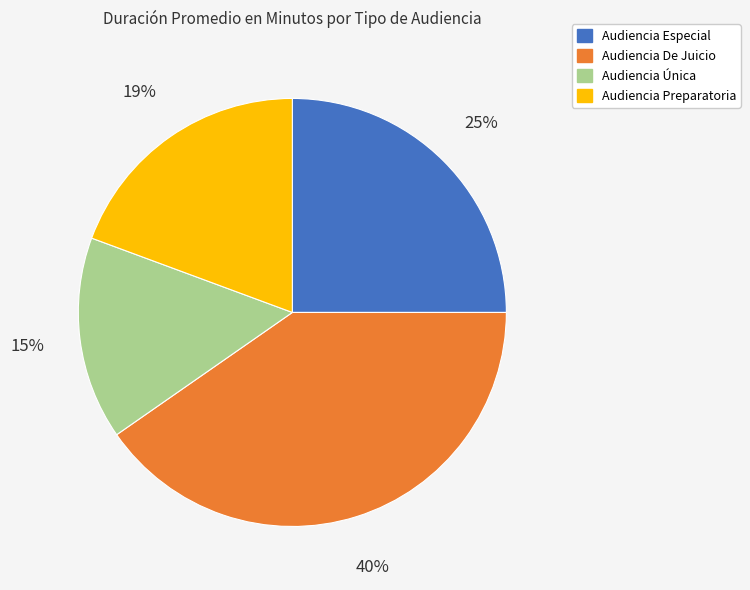

Approximately how many times larger is the value at Audiencia Especial compared to Audiencia De Juicio?

0.6